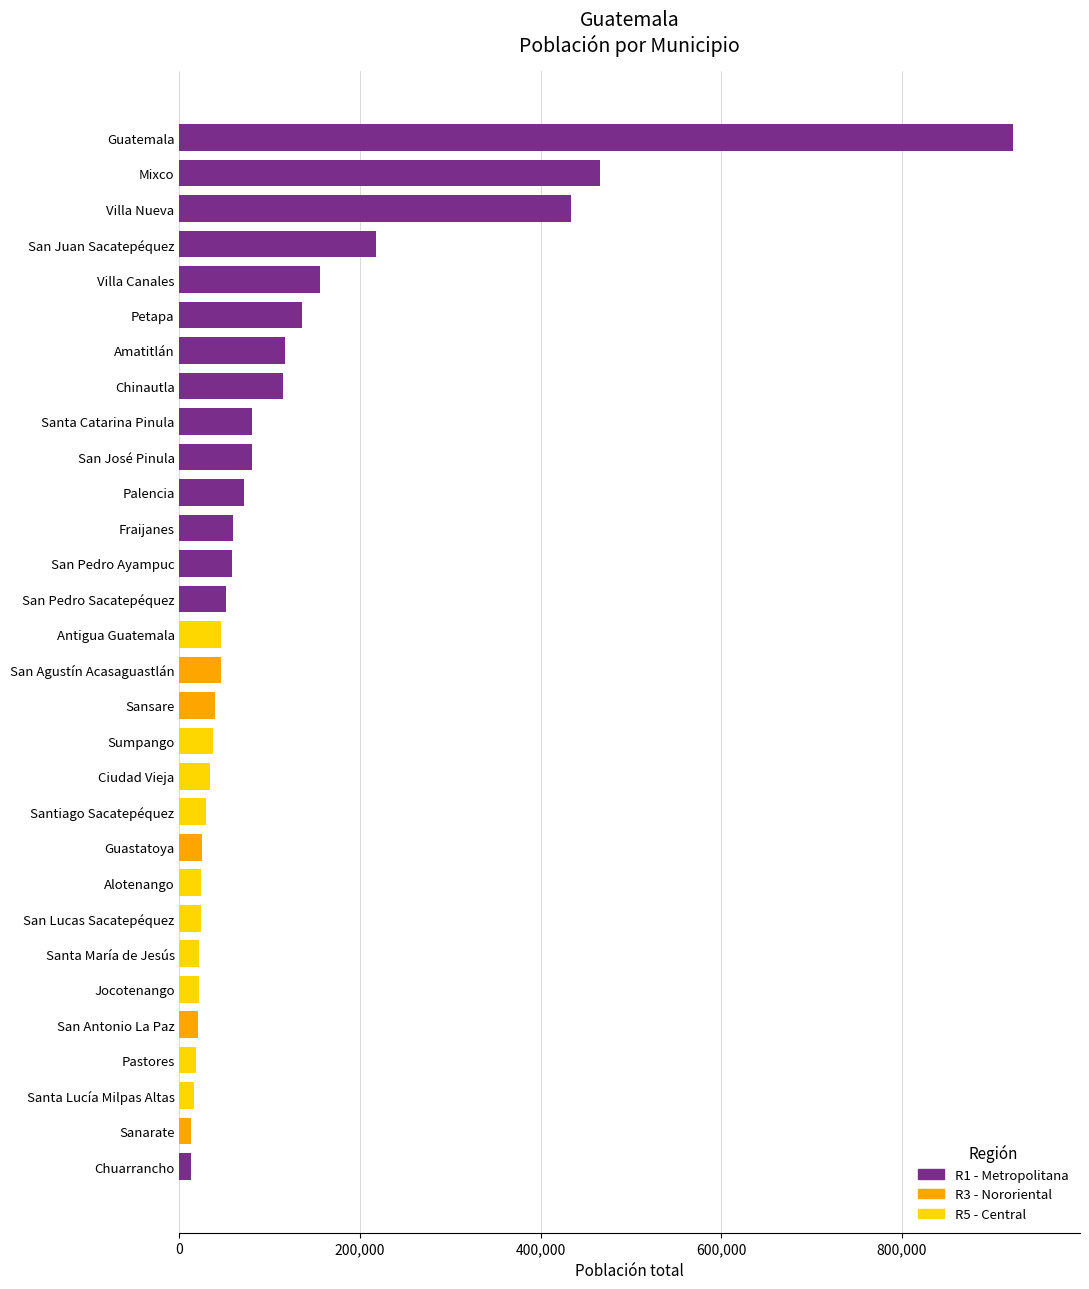

What is the difference between the values at Jocotenango and Santiago Sacatepéquez?

7581